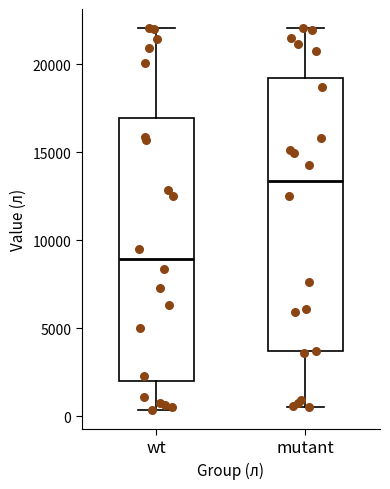

Where does the lower whisker of the box for wt end on the y-axis? The values are not printed on the chart, so give them approximately, as read against the axis.

500